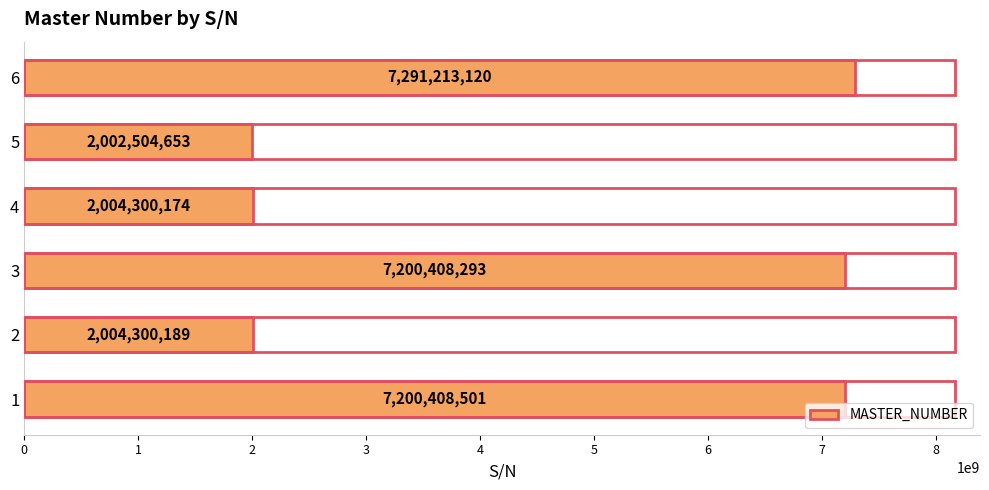

At which category does the chart reach its minimum across all series?

5